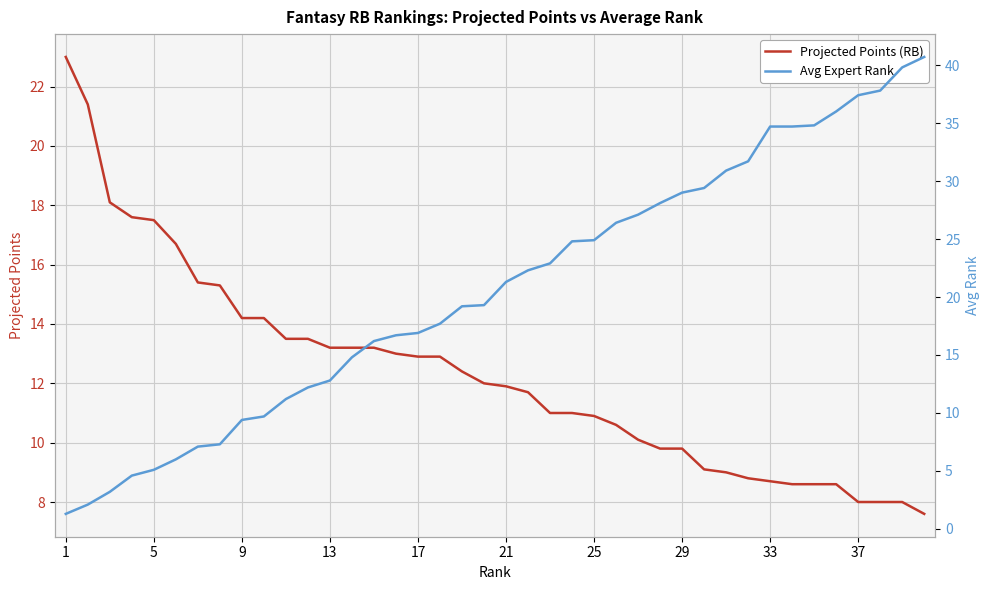

List the series in order of their overall mean, lowest first.

Projected Points (RB), Avg Expert Rank